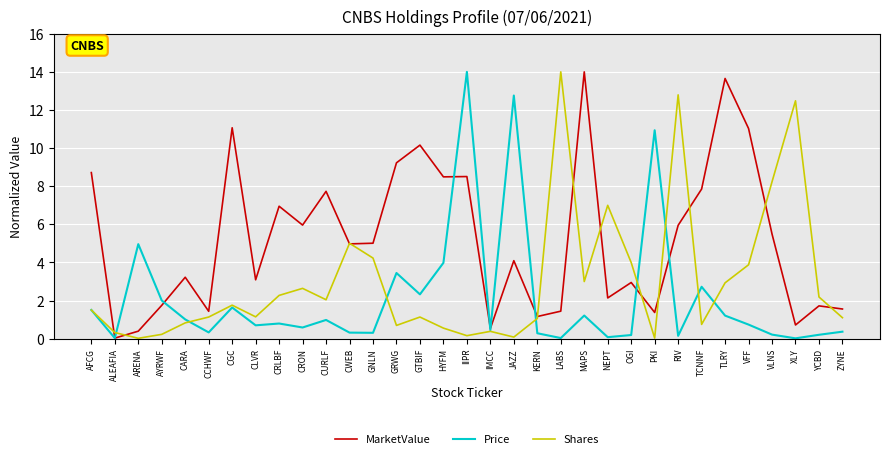

List the series in order of their overall mean, highest first.

MarketValue, Shares, Price